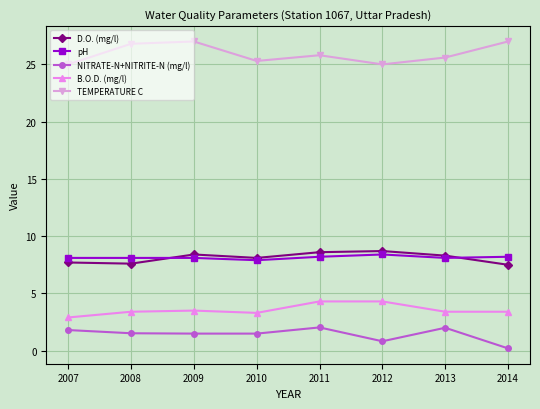

What is the value of the NITRATE-N+NITRITE-N (mg/l) point at the 4th from the left?

1.5